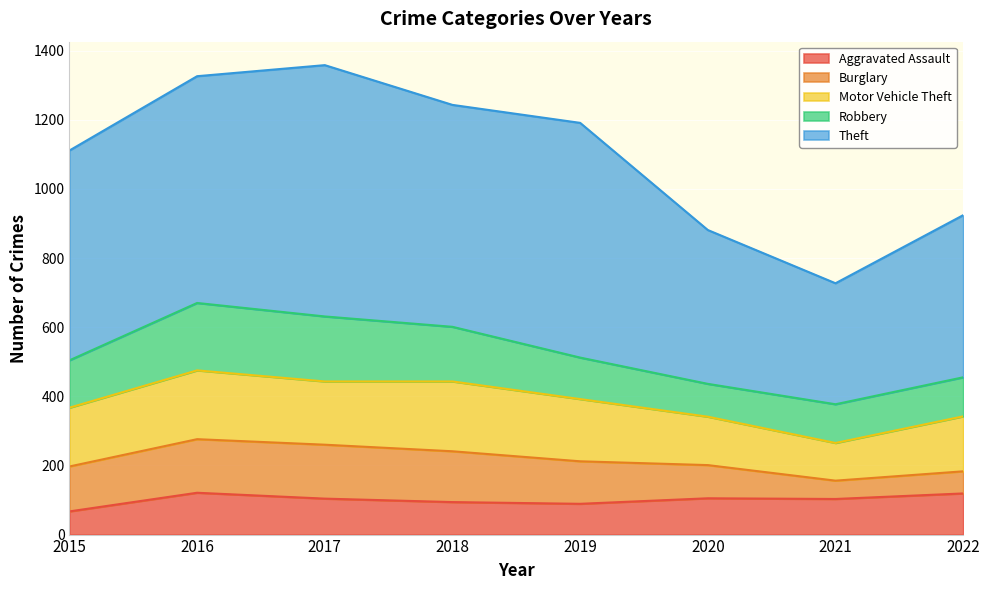

Reading left to right, transcribe all the data shown in this chart.

Aggravated Assault: 67	121	104	94	89	105	103	119
Burglary: 130	155	156	147	123	96	53	64
Motor Vehicle Theft: 170	199	183	202	180	140	109	159
Robbery: 137	195	188	158	120	95	112	113
Theft: 607	656	727	642	679	445	350	469